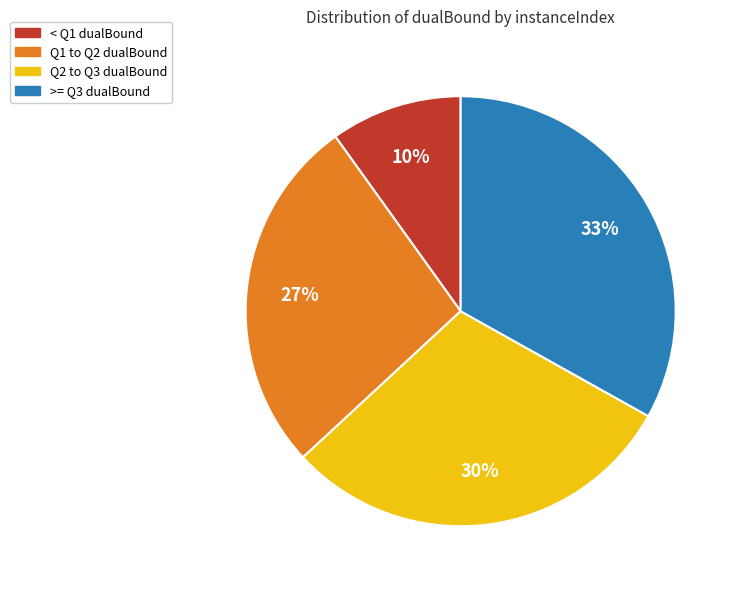

Combined, do Q2 to Q3 dualBound and >= Q3 dualBound account for over 50%?

Yes